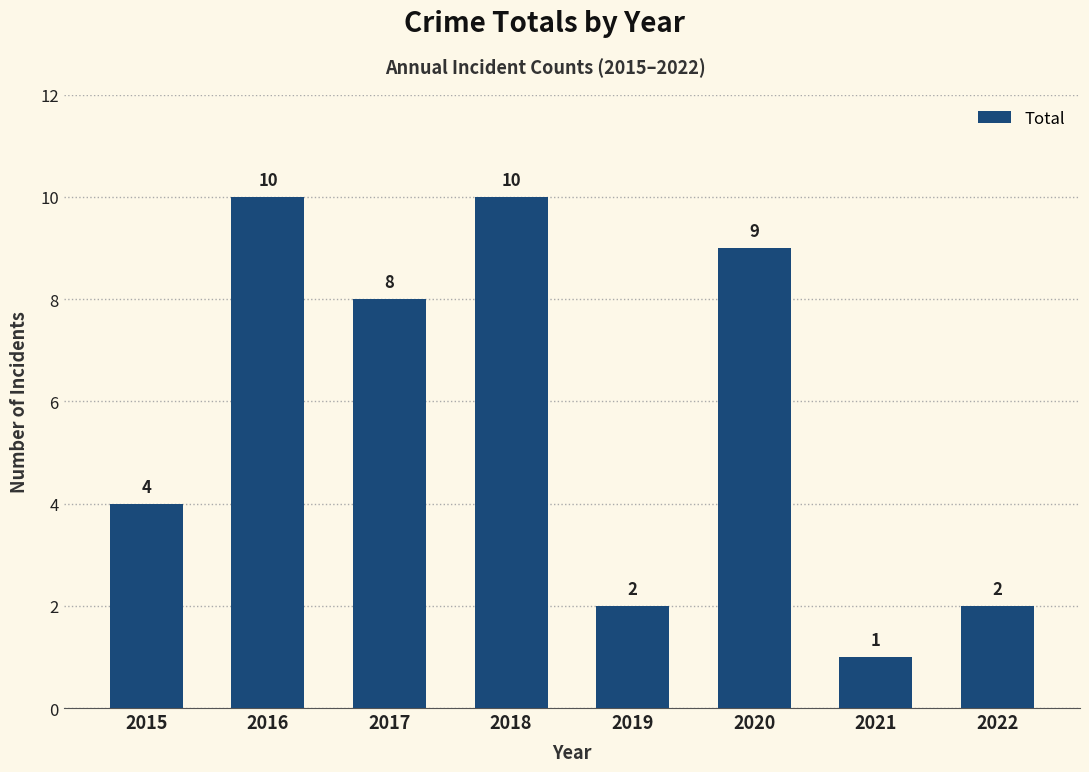

Reading right to left, what are all the values shown in this chart?

2022=2	2021=1	2020=9	2019=2	2018=10	2017=8	2016=10	2015=4